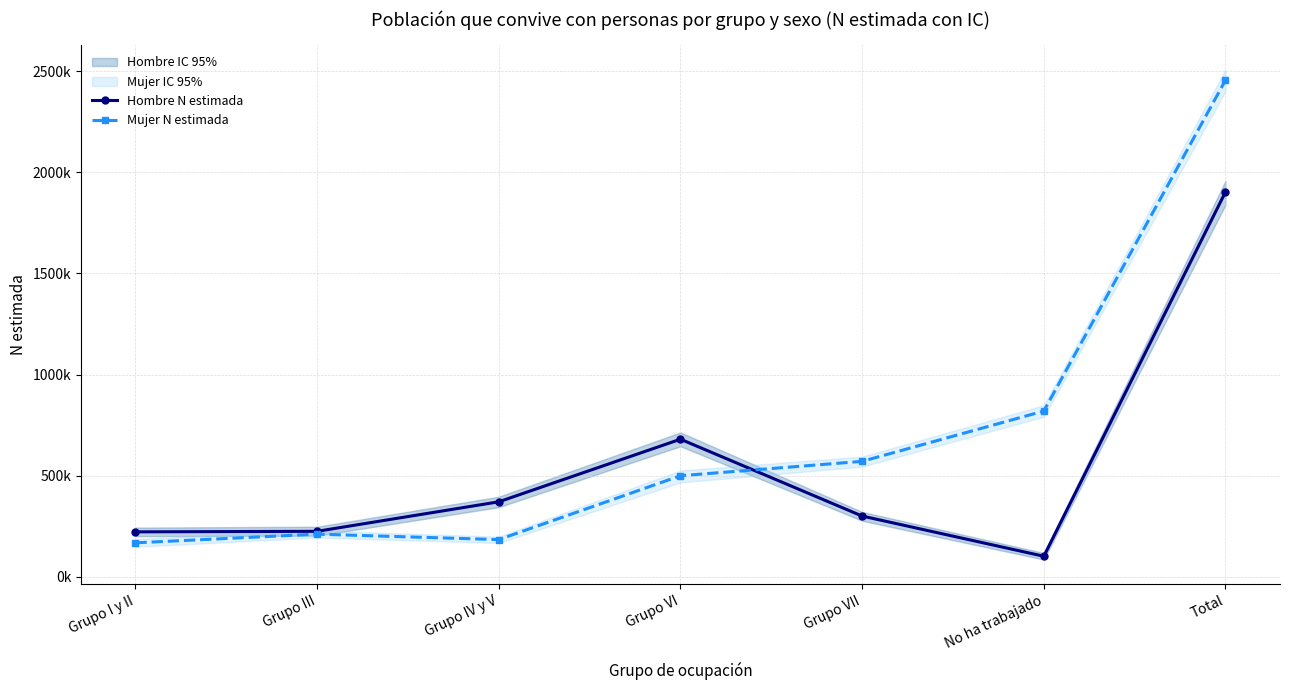

At Grupo VII, list the series in order from smallest to largest.

Hombre N estimada, Mujer N estimada